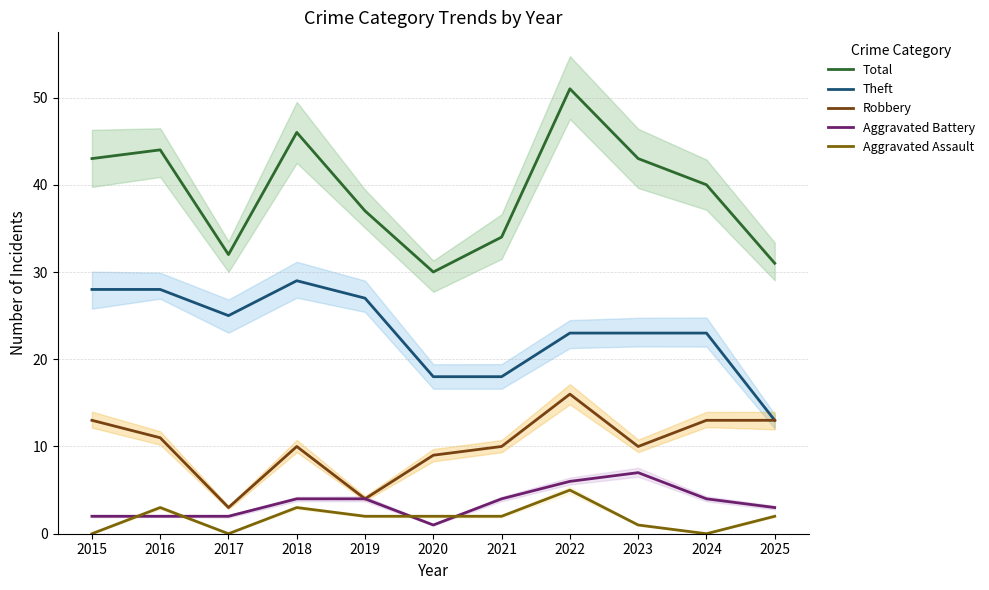

At how many categories does at least one series exceed 7?

11